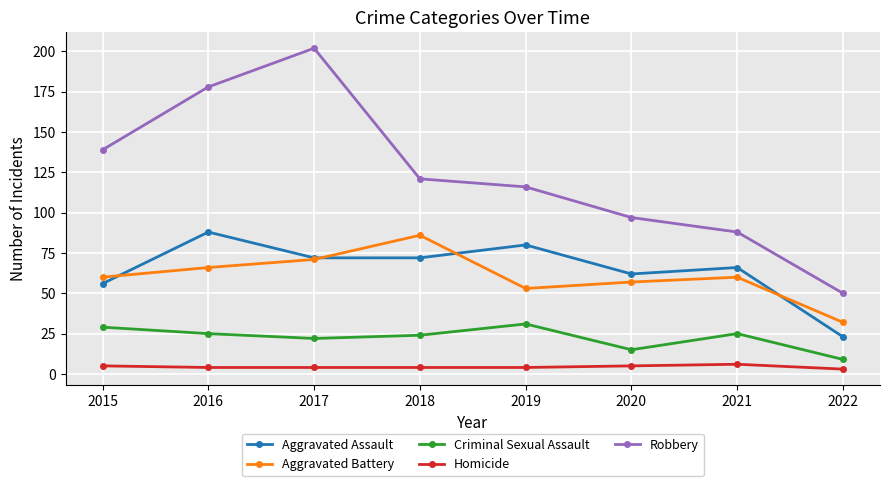

What are all the series names shown in the legend?

Aggravated Assault, Aggravated Battery, Criminal Sexual Assault, Homicide, Robbery